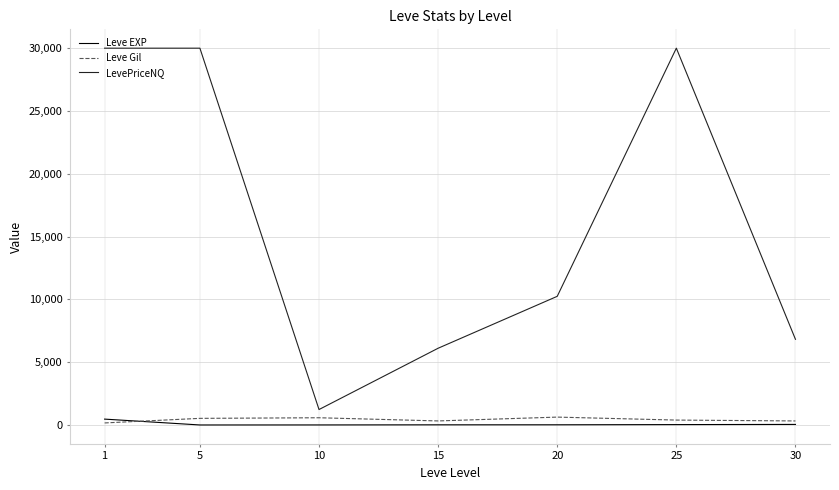

What is the difference between the Leve Gil values at 1 and 15?

159.8